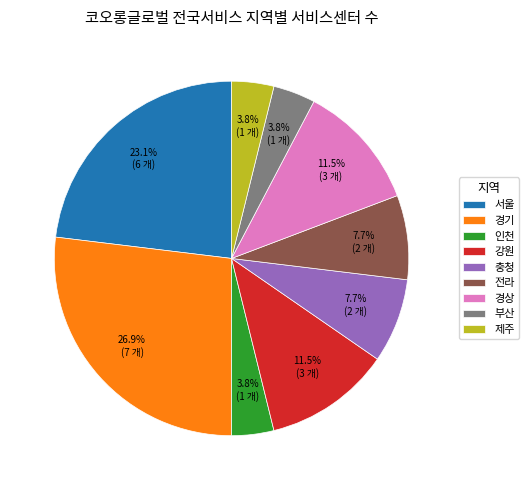

What percentage is the 부산 slice, to the nearest percent?

4%